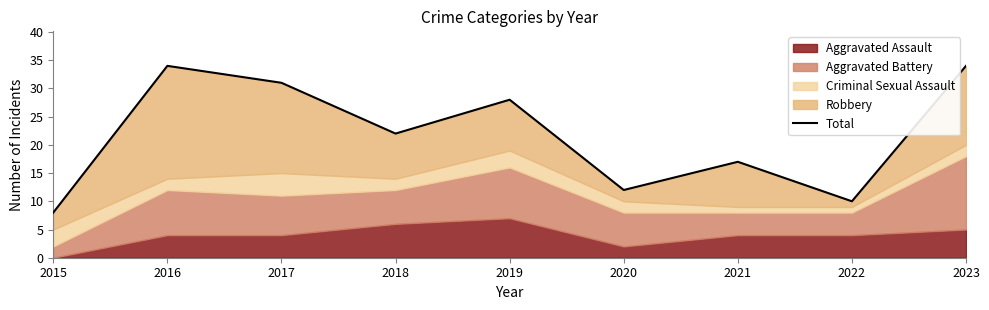

True or false: the data shows 5 at 2015.

False